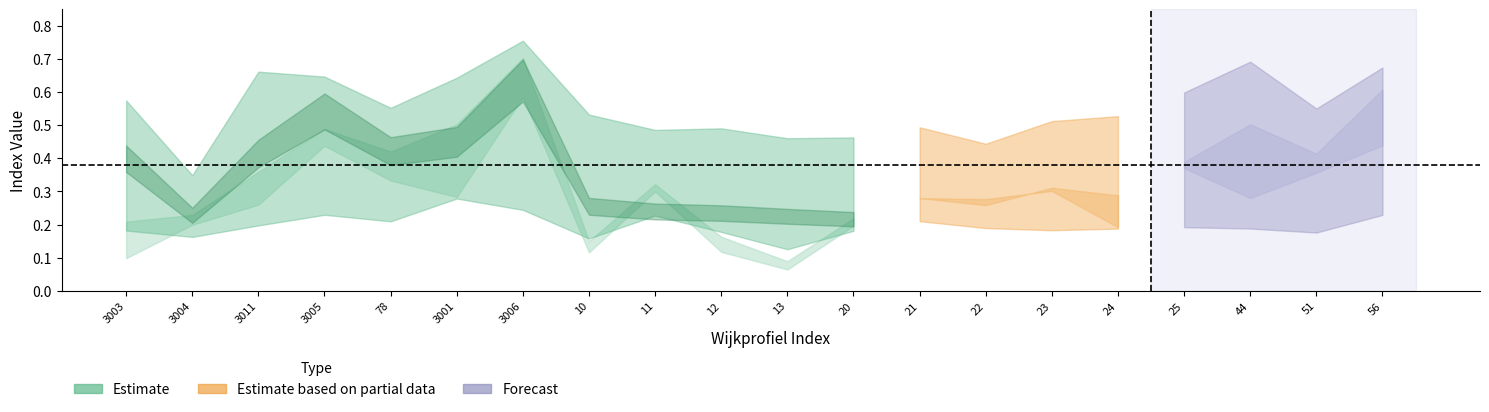

What is the spread (max minus min) of values at 3011?

0.4